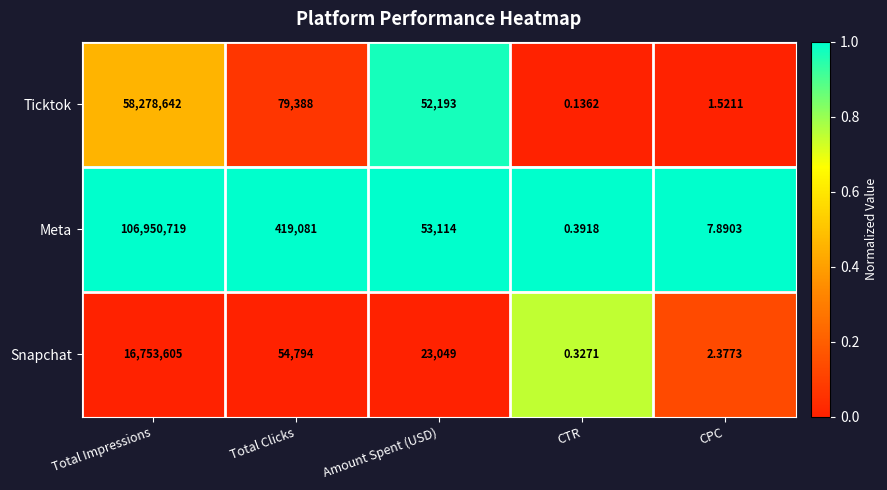

What is the difference between the highest and lowest values at Total Clicks?

364287.0